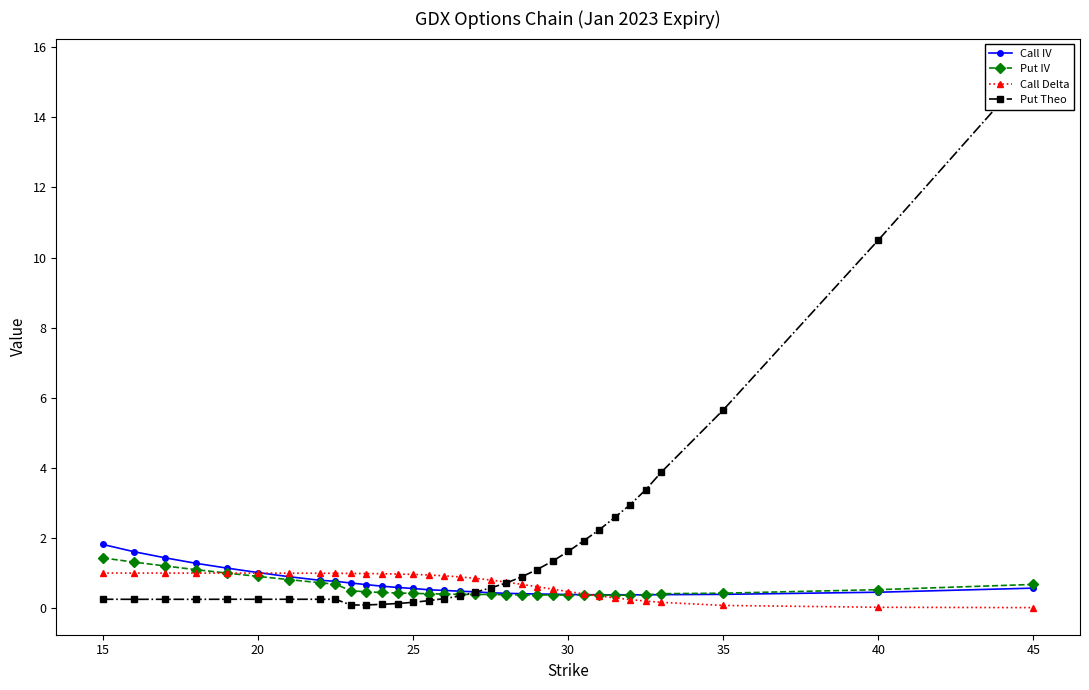

Is it true that Call Delta equals 0.0 at 45?

True